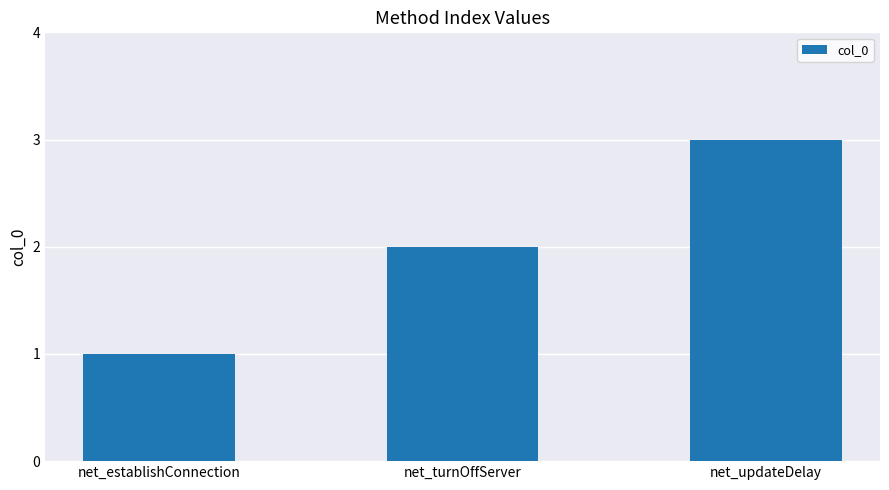

How many distinct data groups are displayed?

1